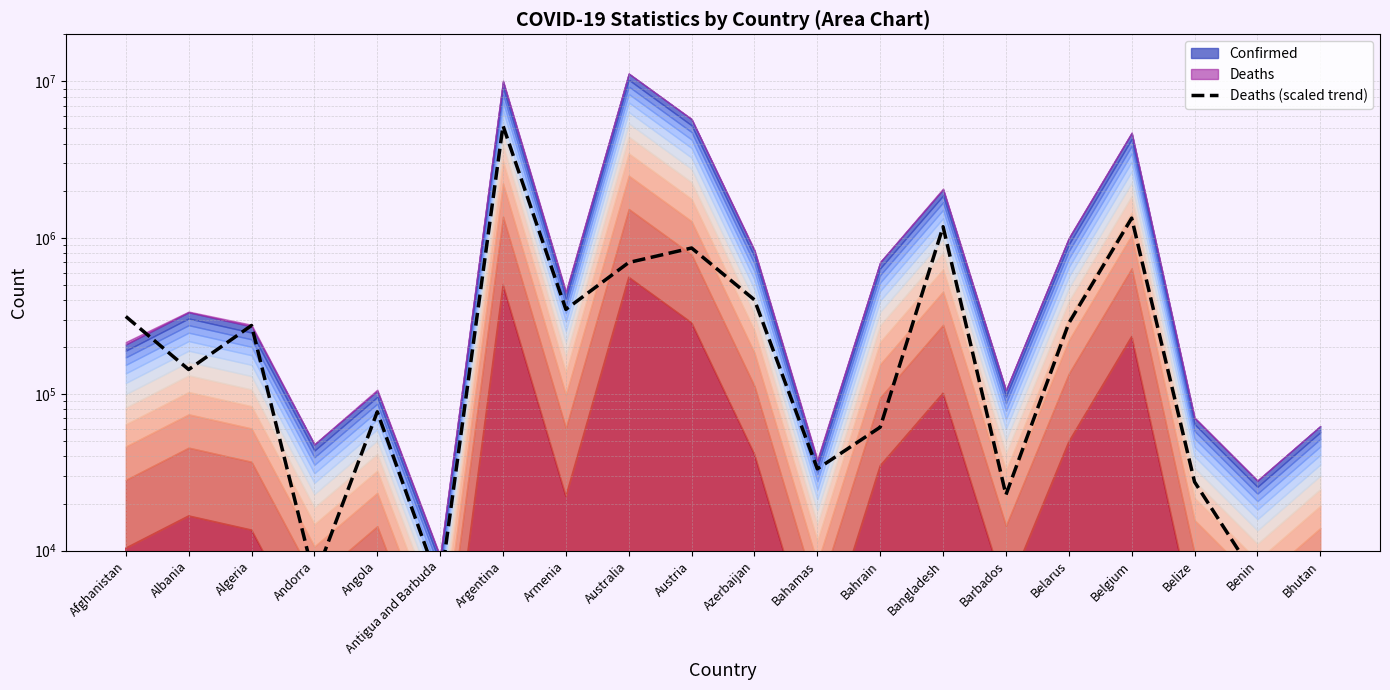

What is the greatest value displayed?

5209960